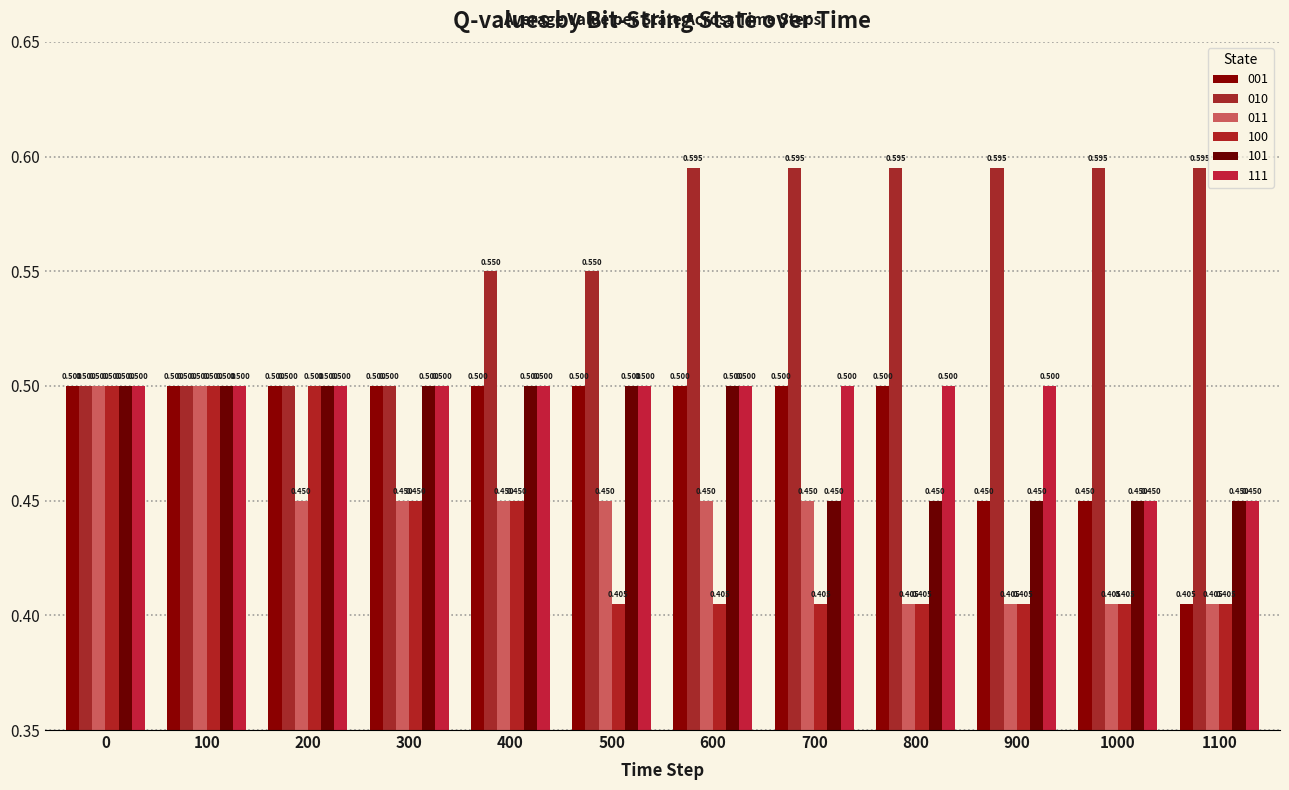

Reading left to right, what are all the values shown in this chart?

001: 0.5	0.5	0.5	0.5	0.5	0.5	0.5	0.5	0.5	0.5	0.5	0.4
010: 0.5	0.5	0.5	0.5	0.6	0.6	0.6	0.6	0.6	0.6	0.6	0.6
011: 0.5	0.5	0.5	0.5	0.5	0.5	0.5	0.5	0.4	0.4	0.4	0.4
100: 0.5	0.5	0.5	0.5	0.5	0.4	0.4	0.4	0.4	0.4	0.4	0.4
101: 0.5	0.5	0.5	0.5	0.5	0.5	0.5	0.5	0.5	0.5	0.5	0.5
111: 0.5	0.5	0.5	0.5	0.5	0.5	0.5	0.5	0.5	0.5	0.5	0.5